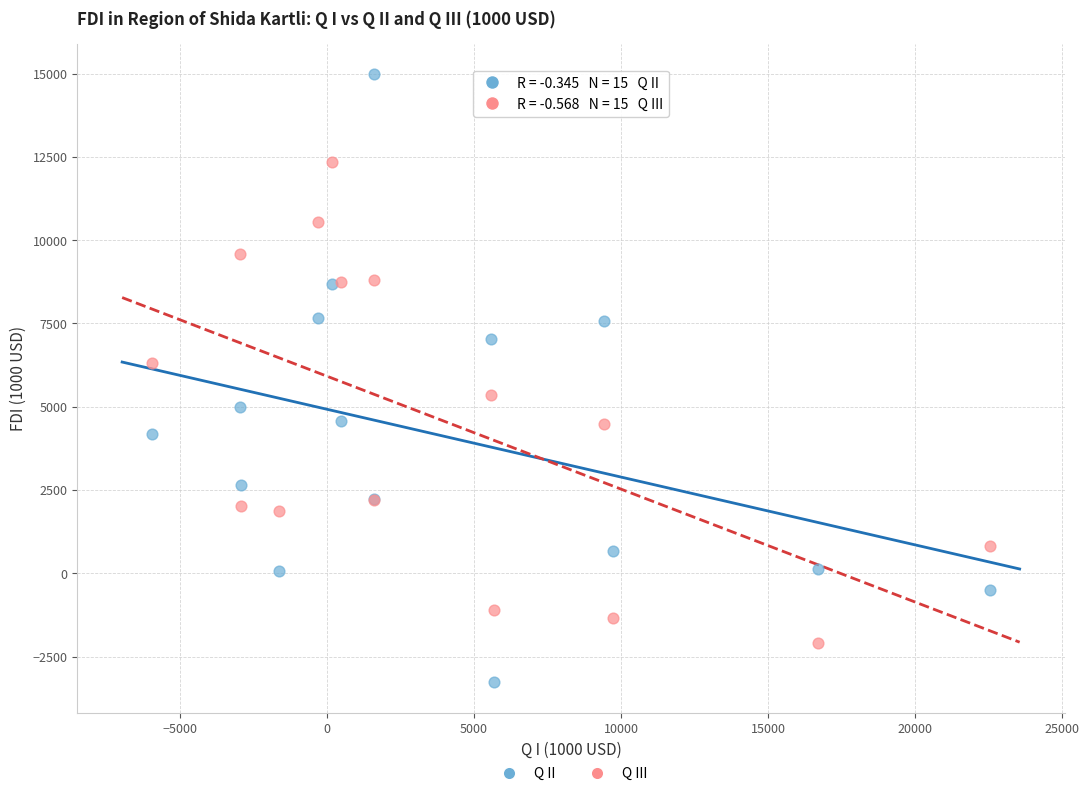

What is the X range (max minus min) for the scatter plot?

28522.2